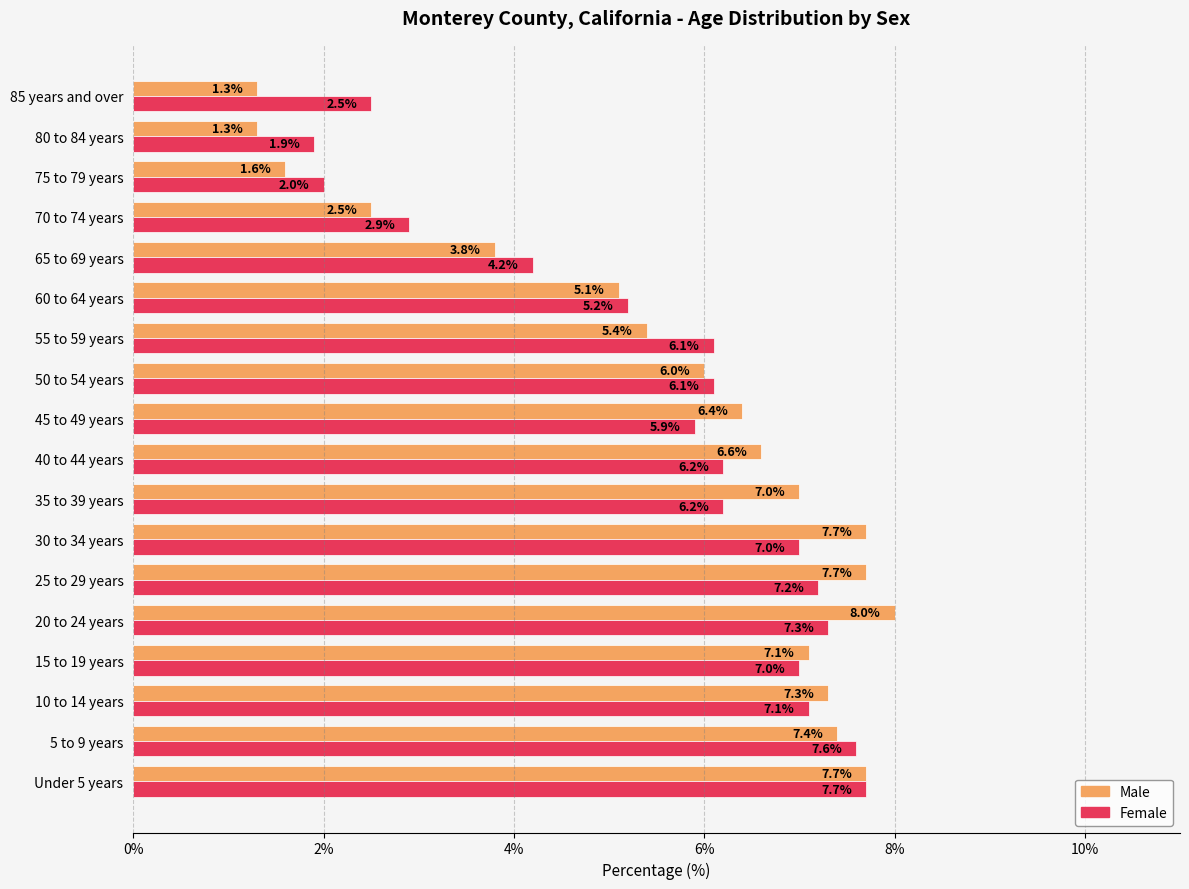

What value does the Female series have at 30 to 34 years?

7.0